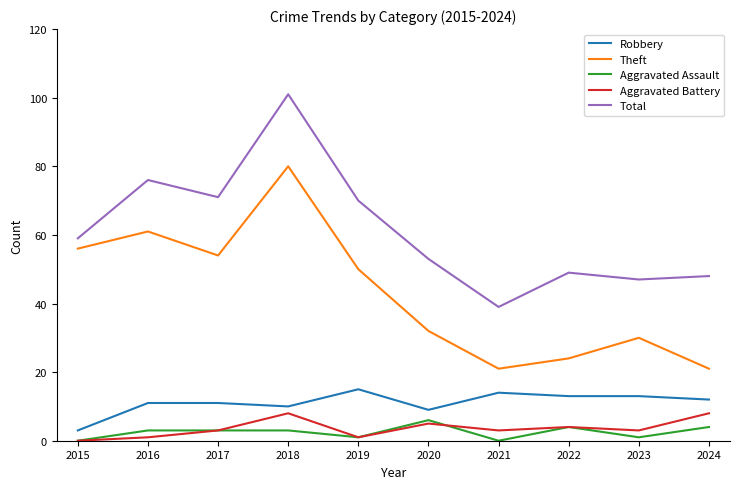

What is the difference between the highest and lowest values at 2024?

44